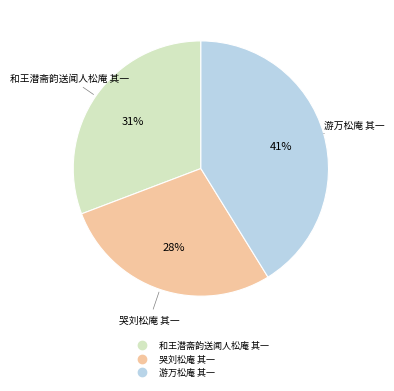

How many slices are in this pie chart?

3